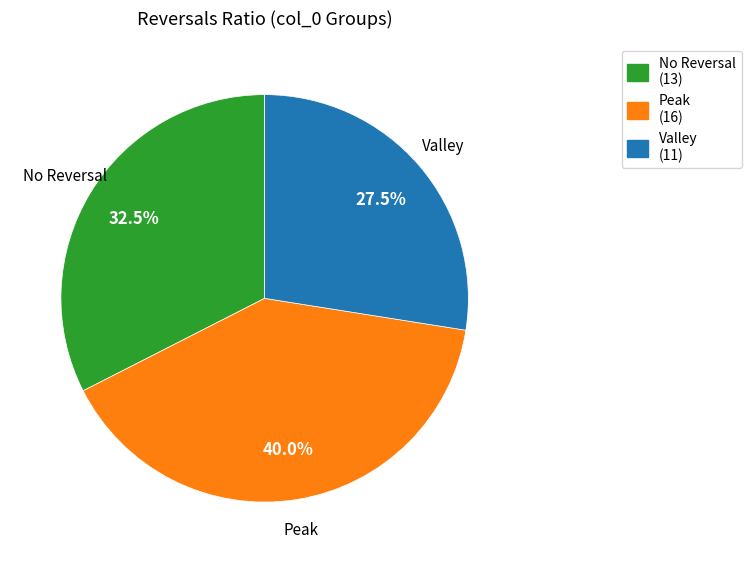

Count the number of slices in the pie.

3